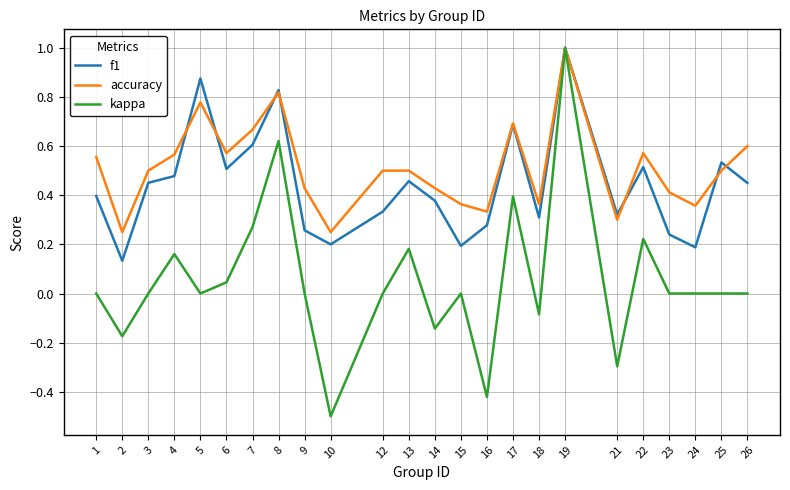

Rank the series at 25 from highest to lowest value.

f1, accuracy, kappa